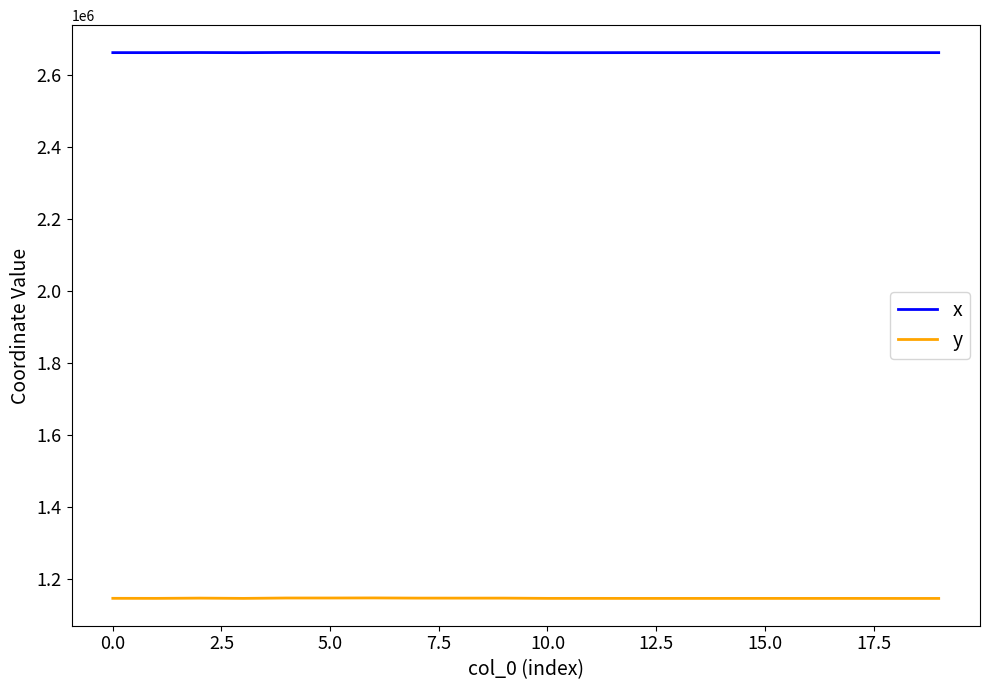

Does the chart display data point markers on the line(s)?

No